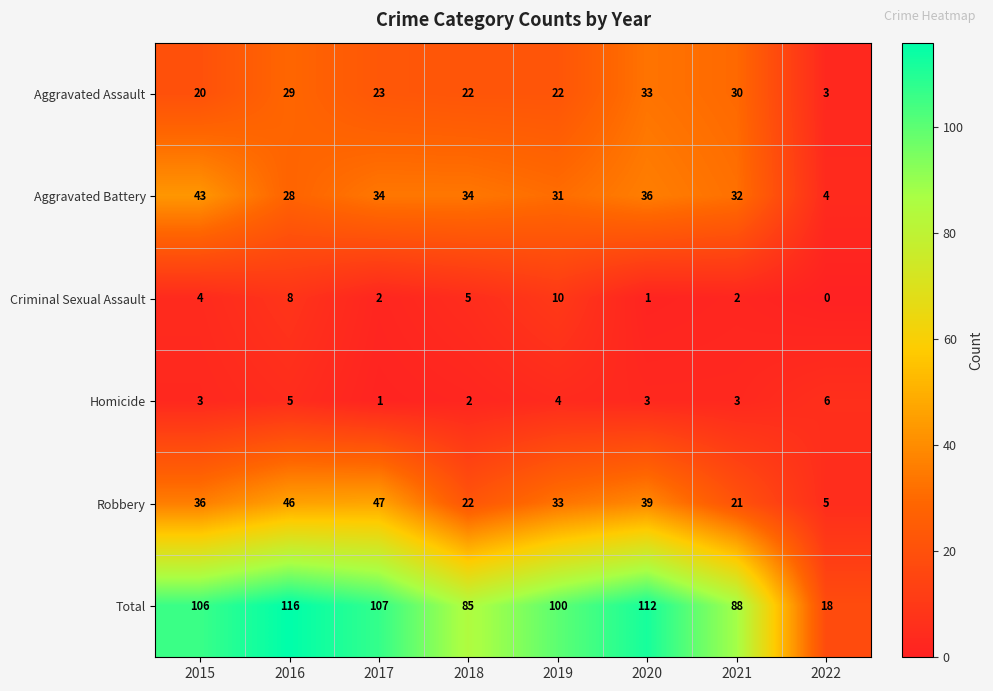

What is the sum of the Total values at 2017 and 2016?

223